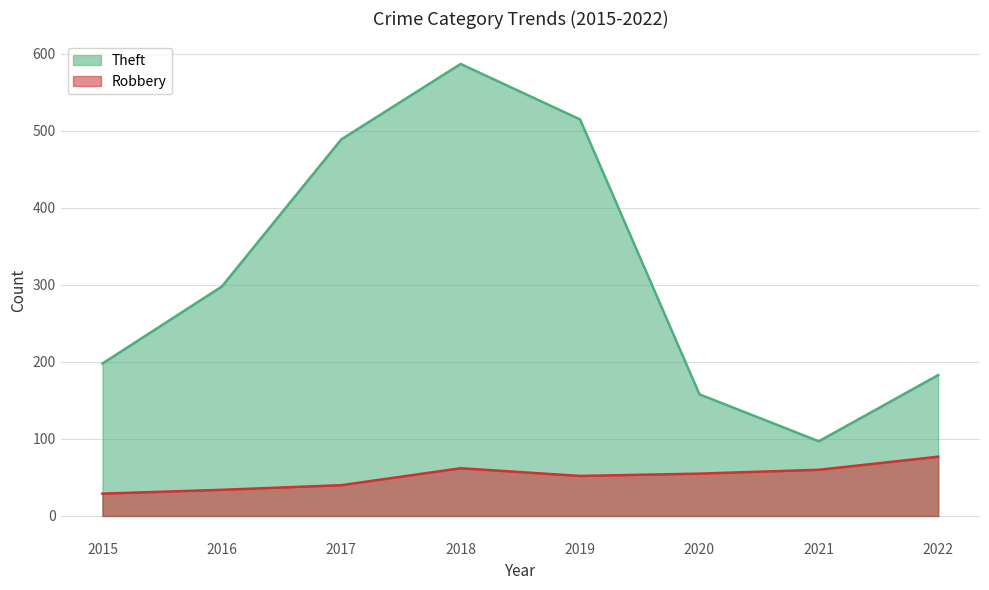

Count the number of data series in this chart.

2